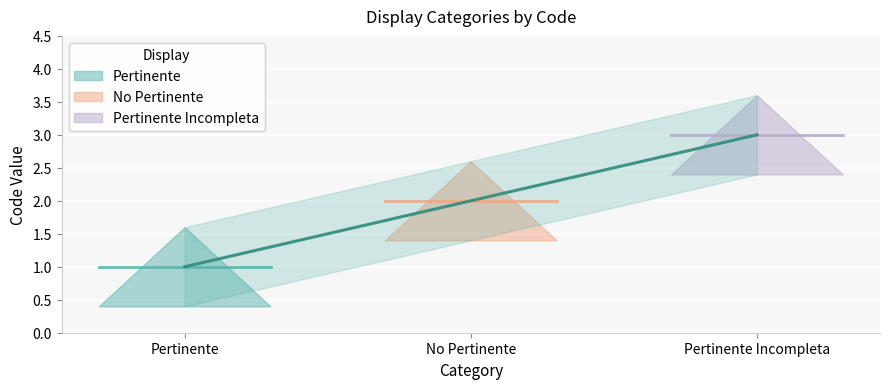

Count the number of values greater than 2.

1